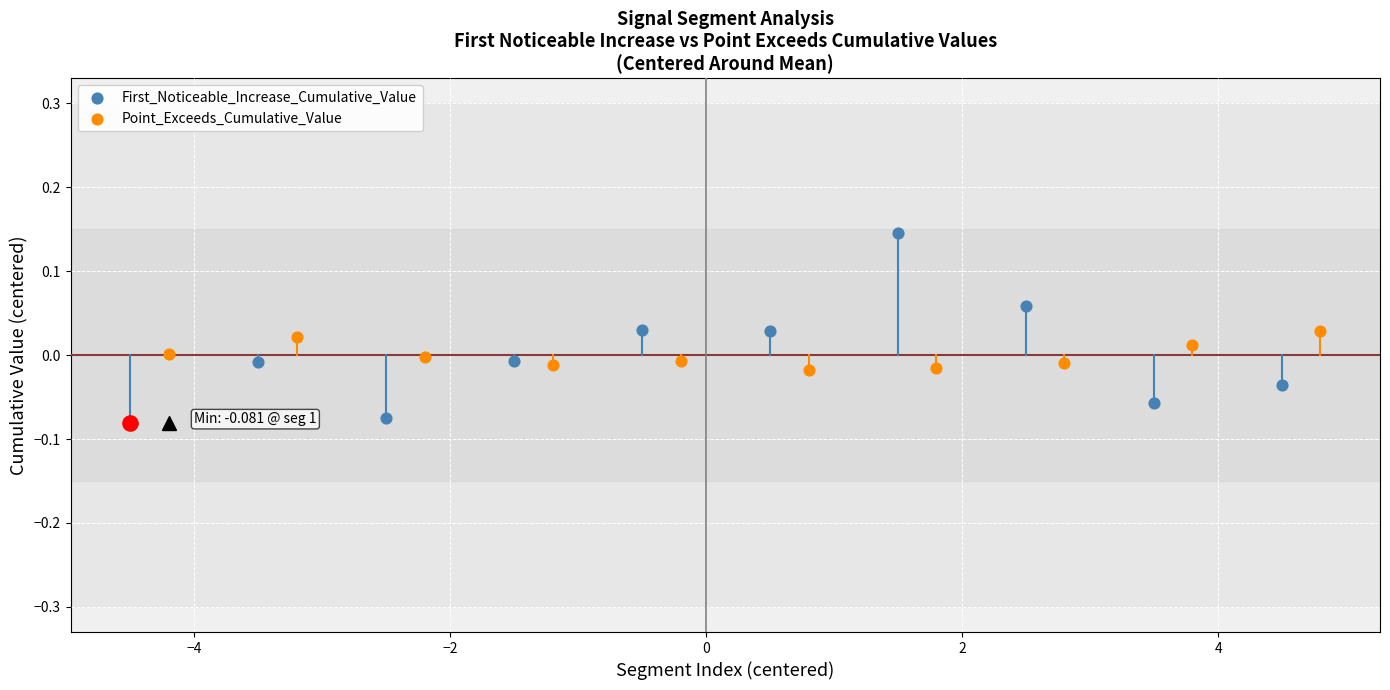

What is the total value across all series at −2?

-0.1